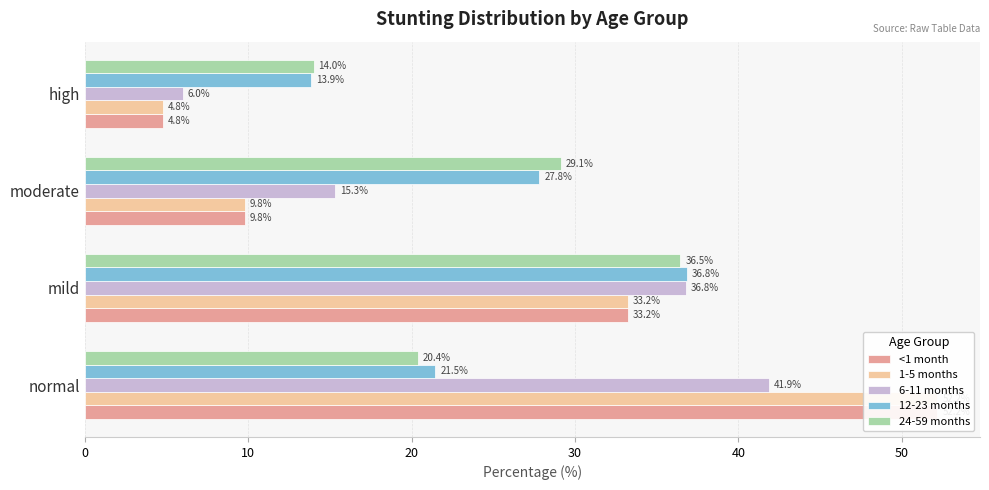

At how many categories does at least one series exceed 48?

1